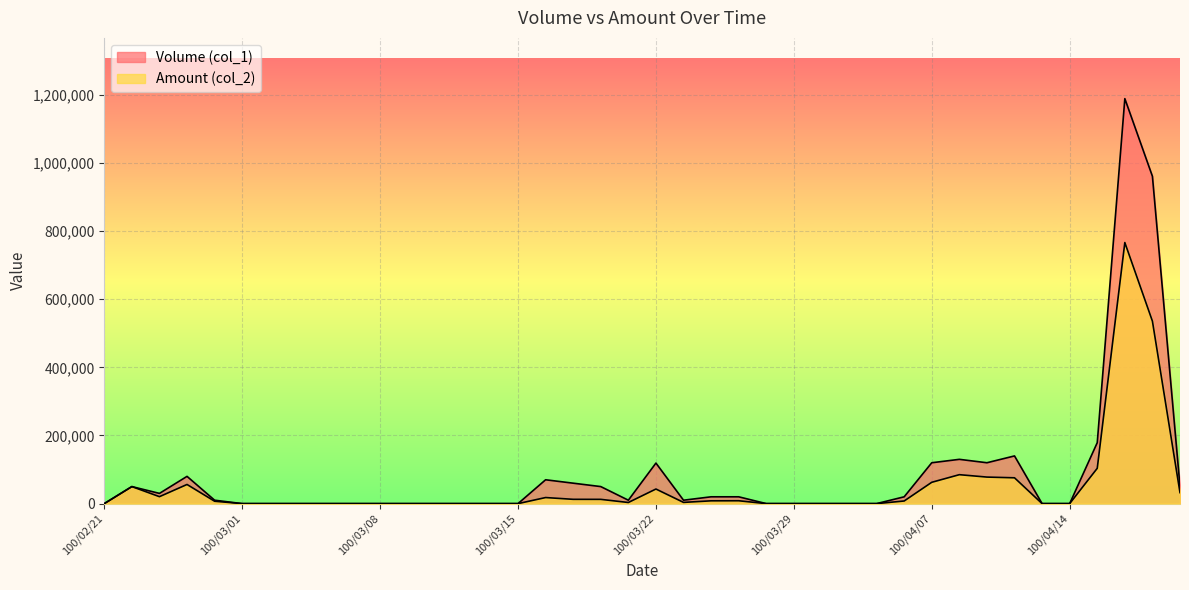

Rank the series by their average value, from lowest to highest.

Amount (col_2), Volume (col_1)